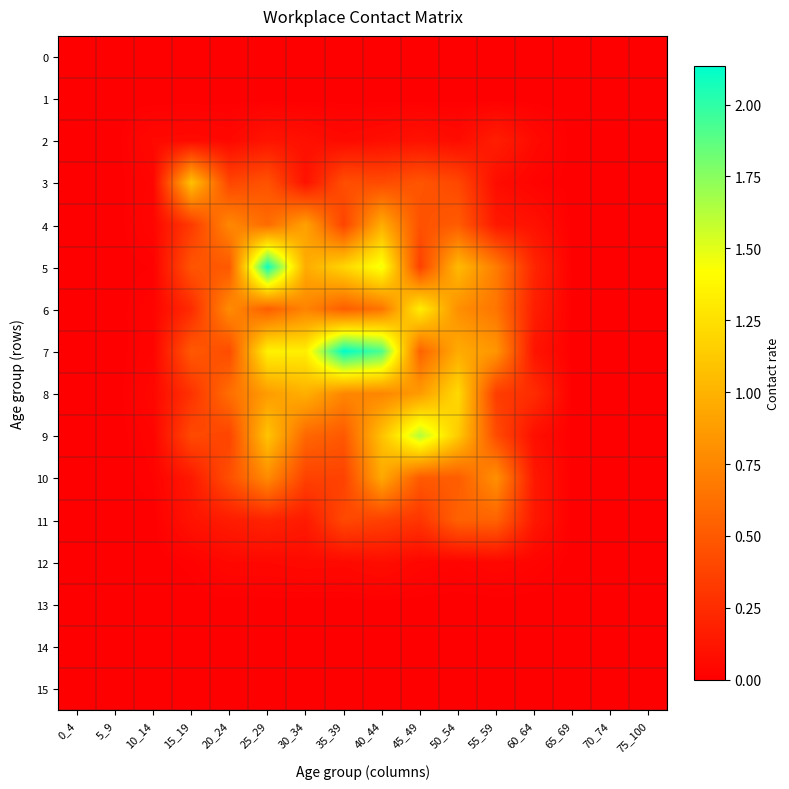

Which series changed the most between 15_19 and 75_100?

3